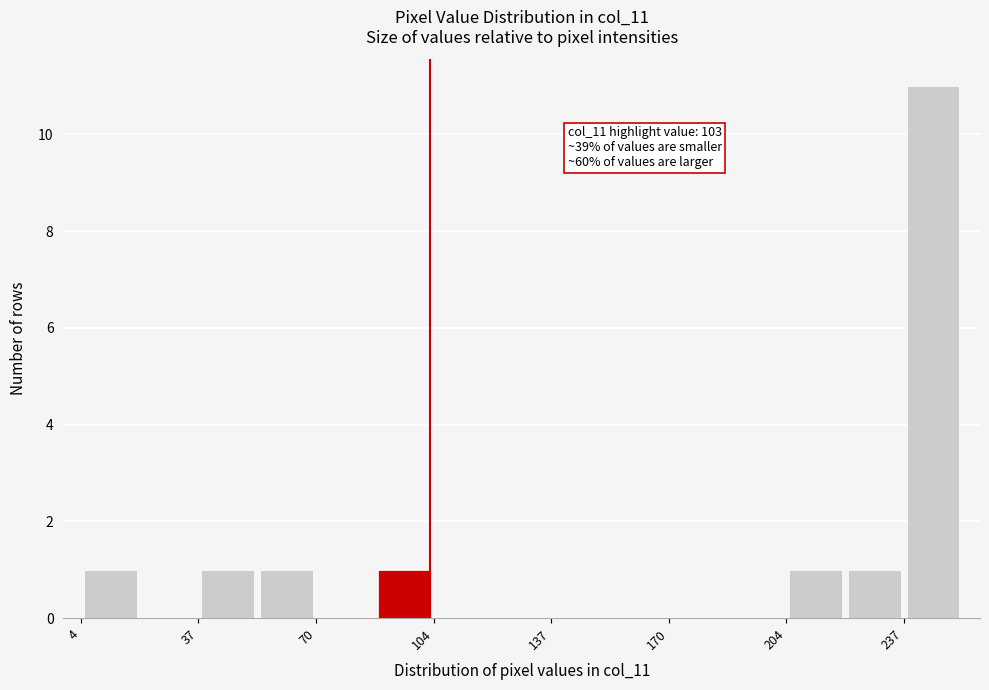

Read against the x-axis, roughly where is the centre of the tallest bar?

245